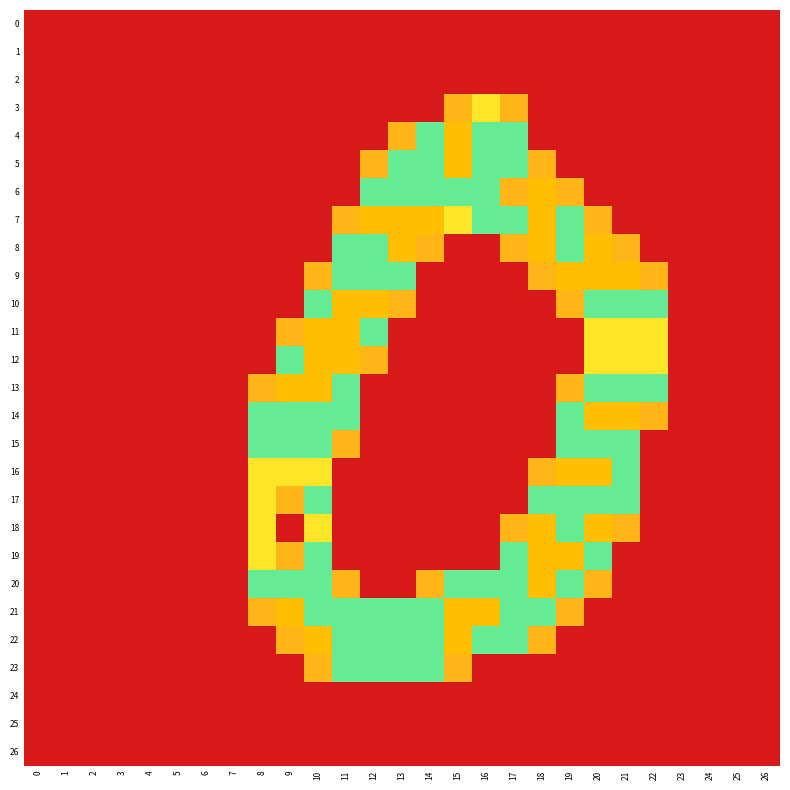

Which series has the largest range (max minus min)?

row_4